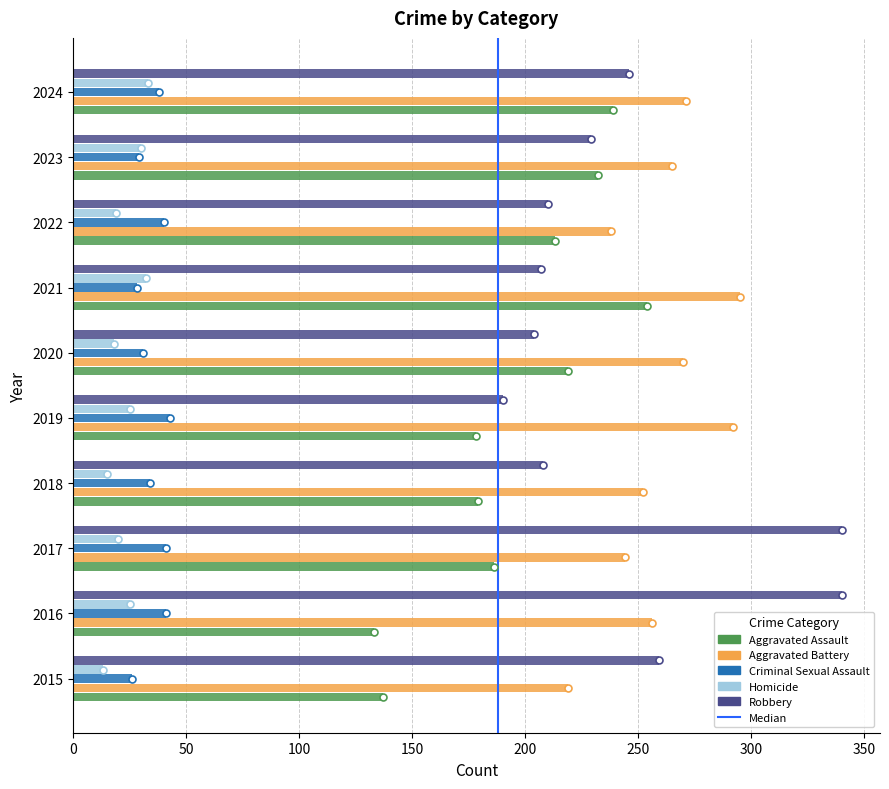

What is the smallest value displayed?

13